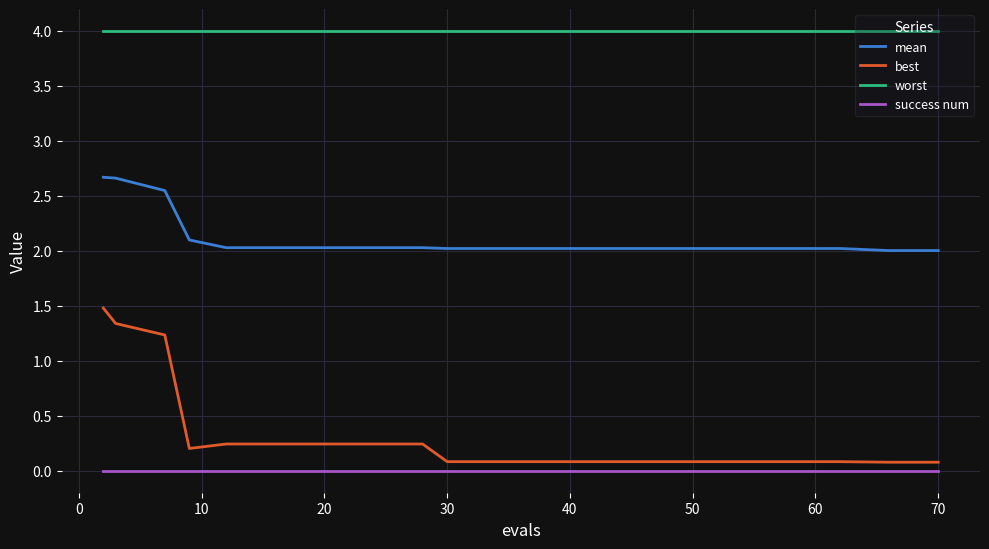

Which series has the largest total across all categories?

worst